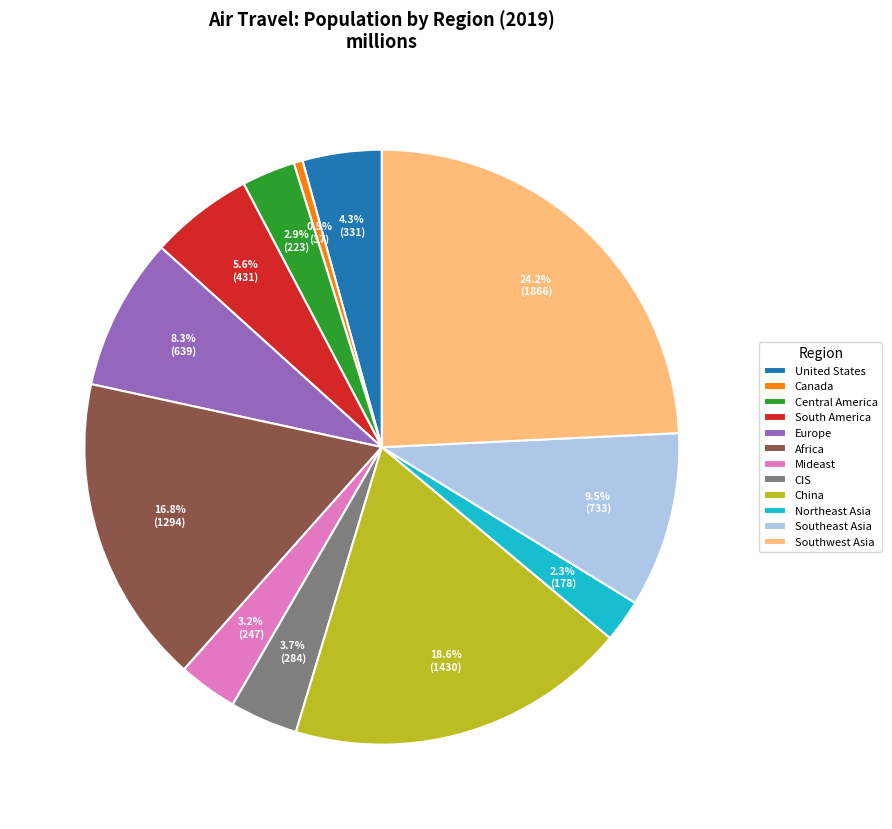

What is the smallest slice in the pie chart?

Canada